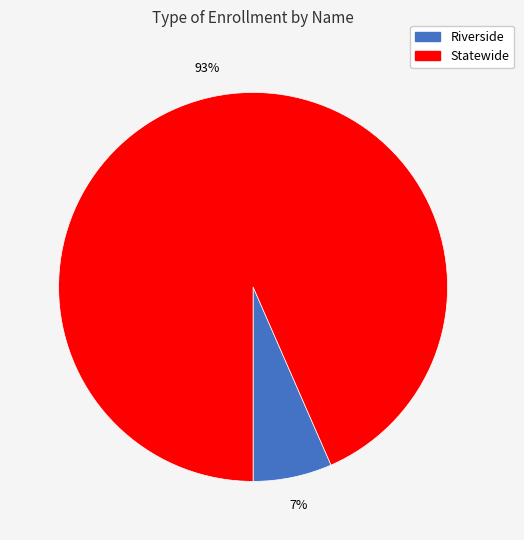

Combined, do Statewide and Riverside account for over 50%?

Yes